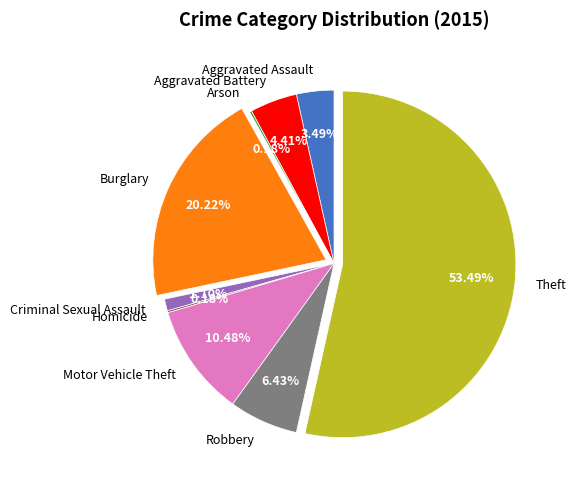

To the nearest percent, what is the difference between the Motor Vehicle Theft and Robbery slice percentages?

4%